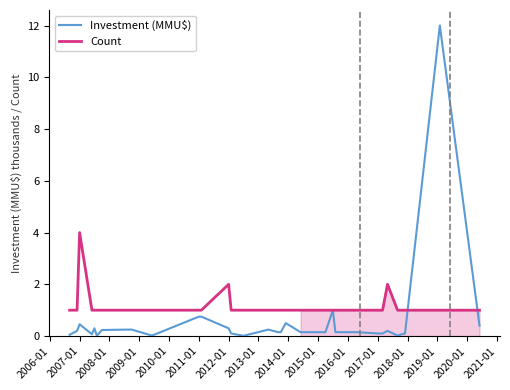

What is the lowest value of the Count series?

1.0